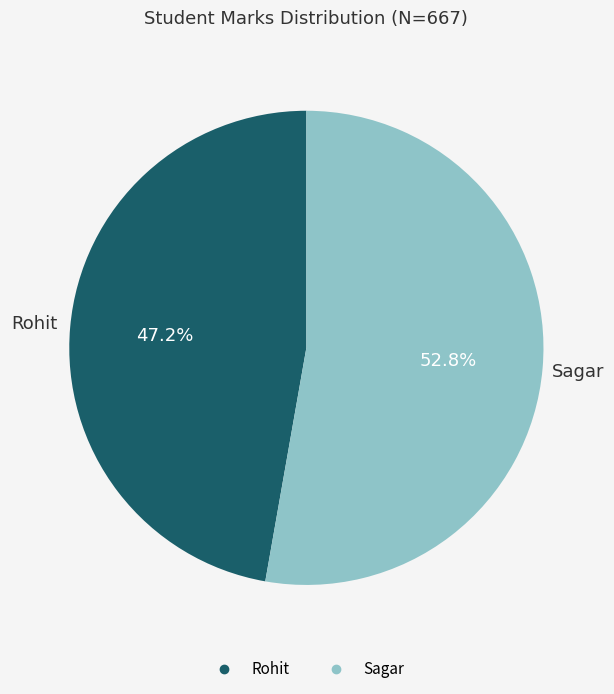

To the nearest percent, what percentage of the pie is Rohit?

47%